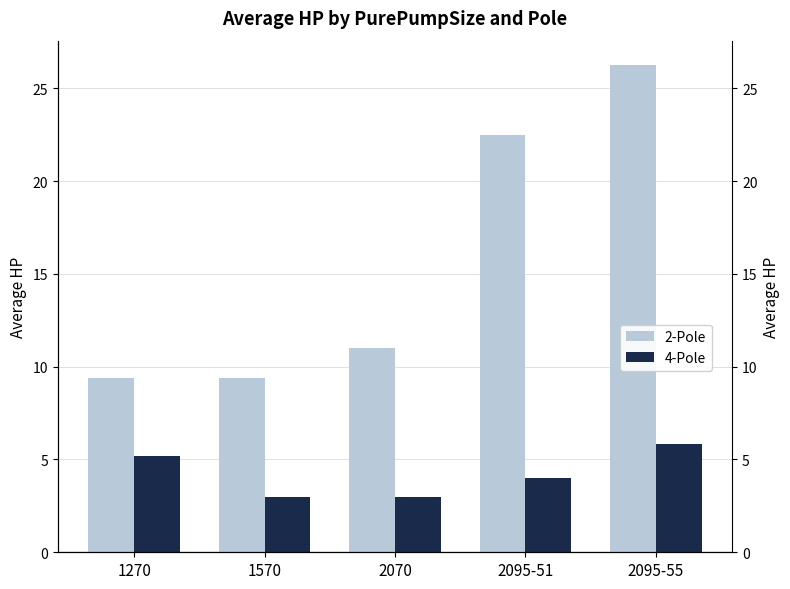

Reading left to right, transcribe all the data shown in this chart.

2-Pole: 9.4	9.4	11.0	22.5	26.2
4-Pole: 5.2	3.0	3.0	4.0	5.8